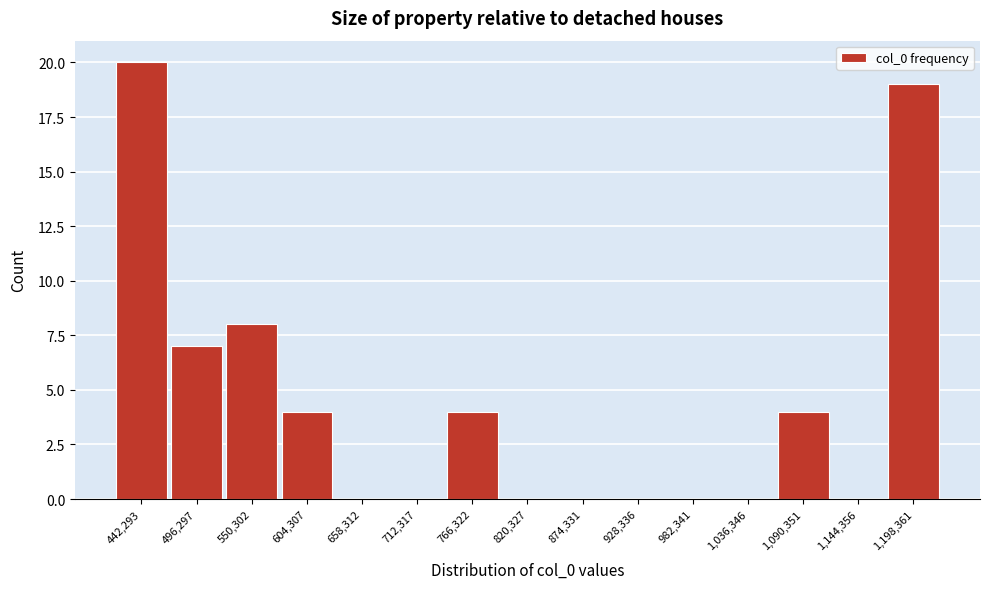

Reading left to right, transcribe all the data shown in this chart.

442,293=20	496,297=7	550,302=8	604,307=4	658,312=0	712,317=0	766,322=4	820,327=0	874,331=0	928,336=0	982,341=0	1,036,346=0	1,090,351=4	1,144,356=0	1,198,361=19